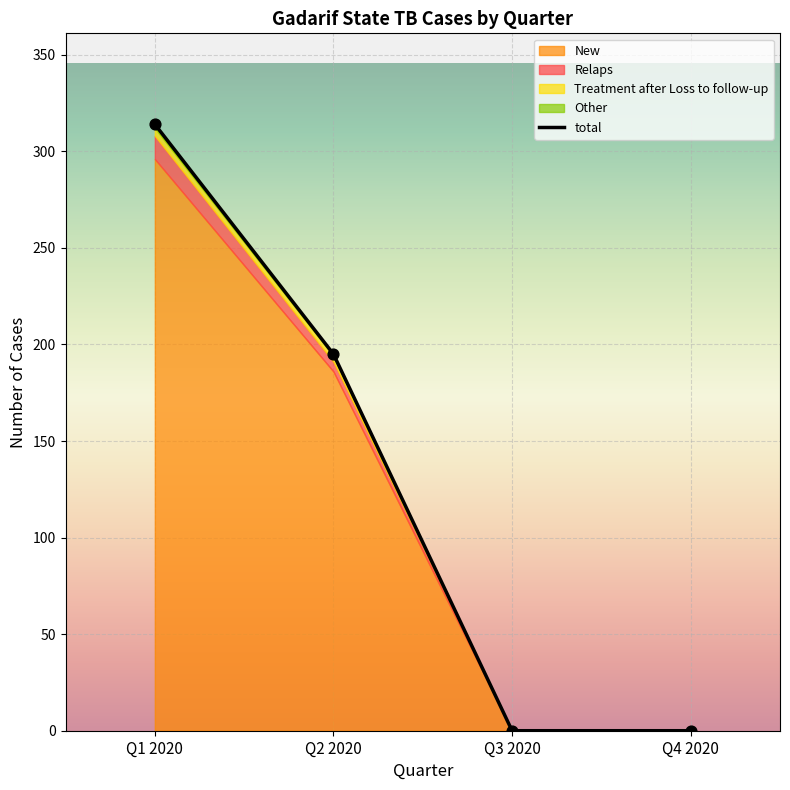

Which series reaches the maximum Y coordinate?

total